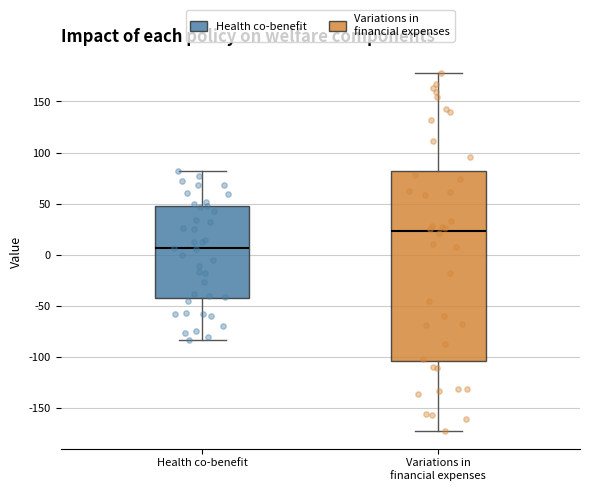

Which box has the highest median line?

Variations in financial expenses